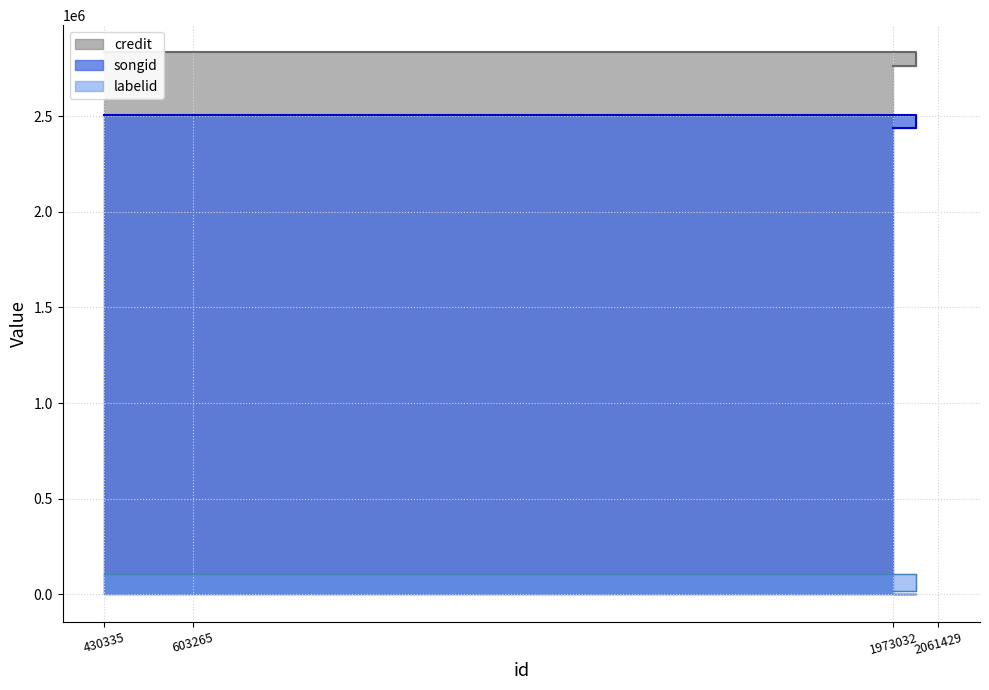

What is the sum of the credit values at 2061429 and 1973032?

5595311